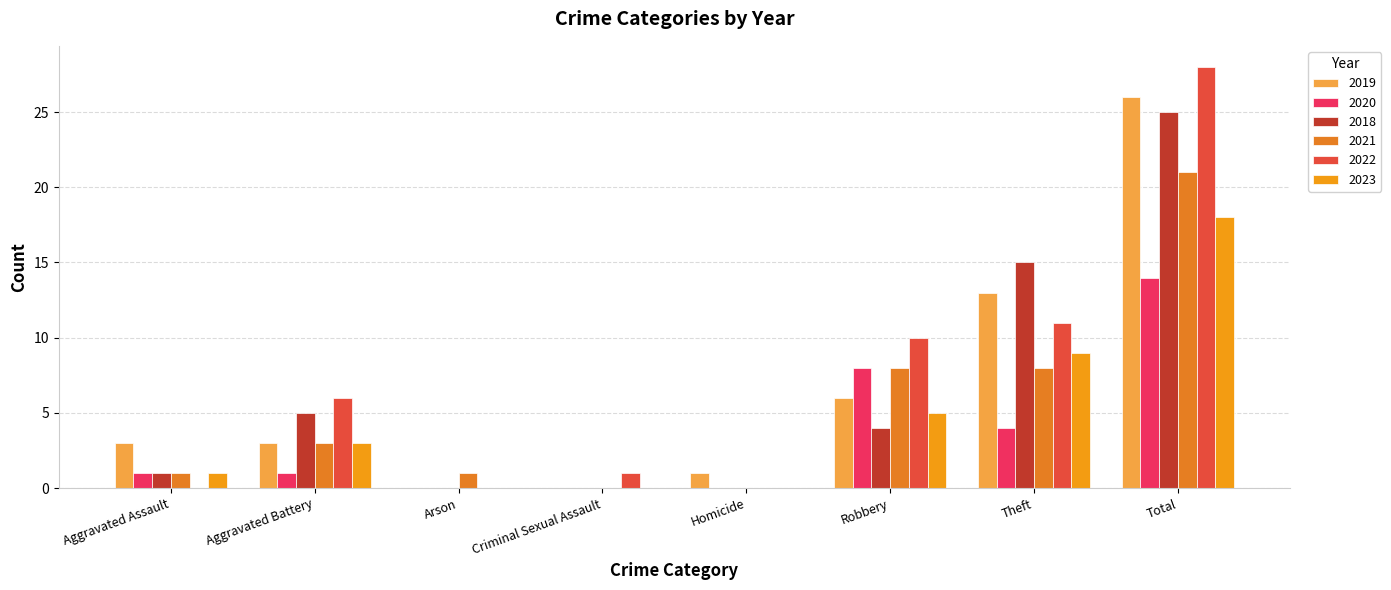

True or false: 2023 has a value of -9 at Homicide.

False